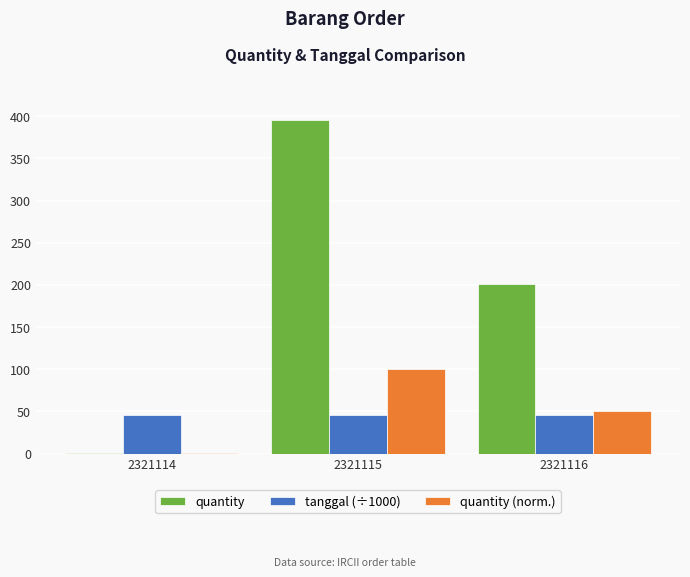

What is the highest value of the quantity series?

396.0